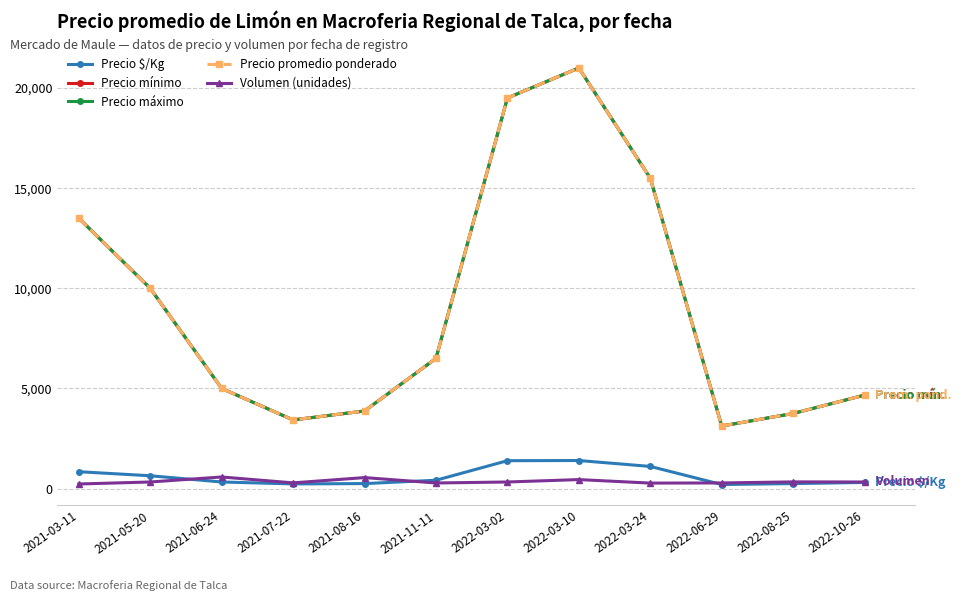

What is the average value of the Precio promedio ponderado series?

9153.8